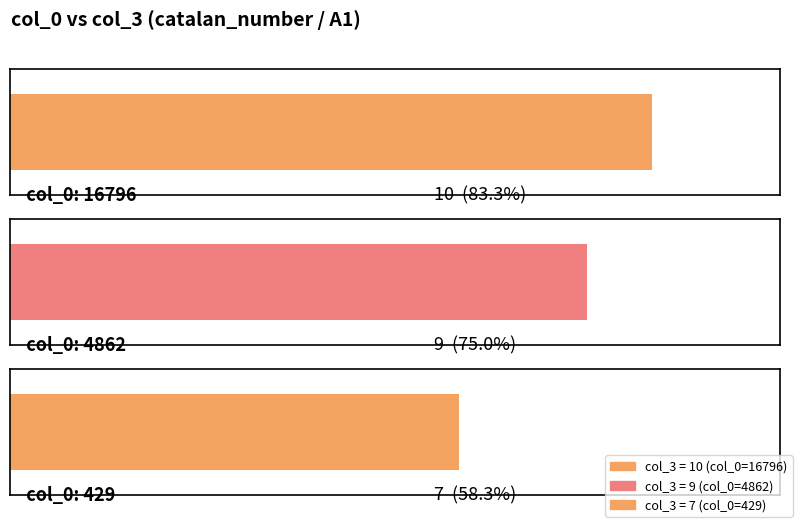

What value does the data have at 4862?

9